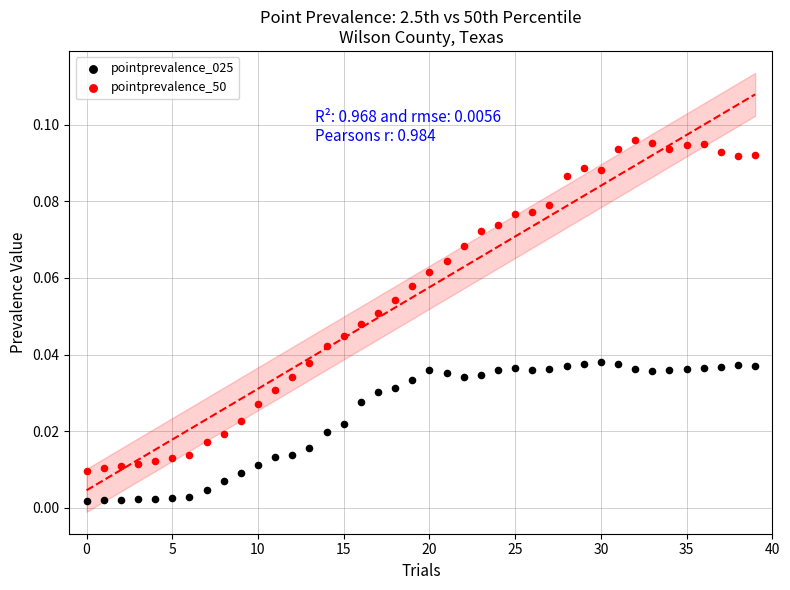

Which series contains the lowest Y value?

pointprevalence_025